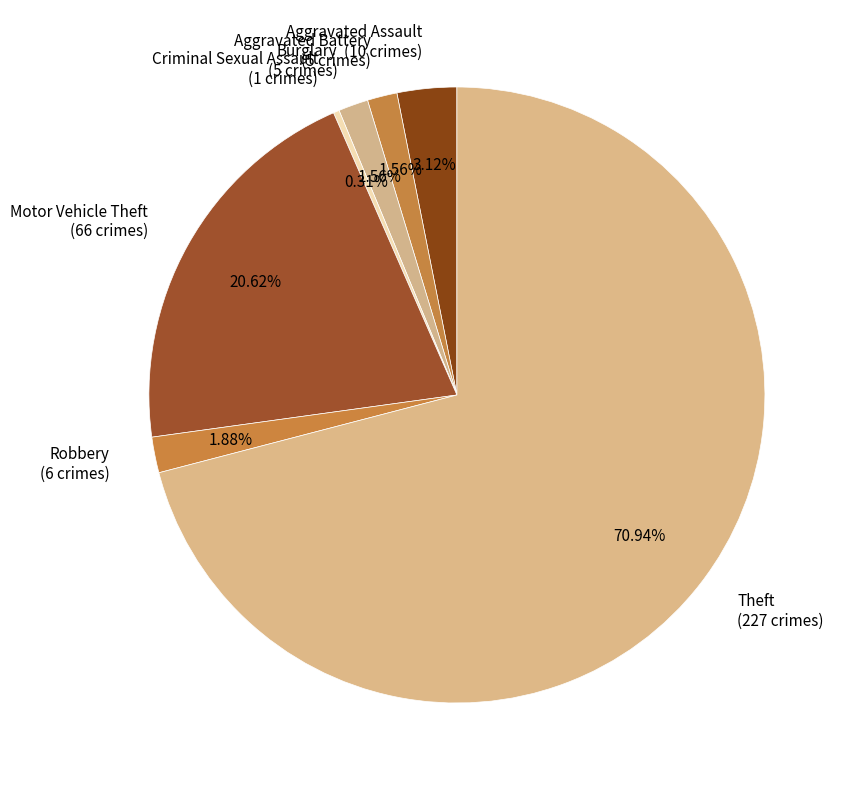

Between Aggravated Assault and Theft, which is larger?

Theft